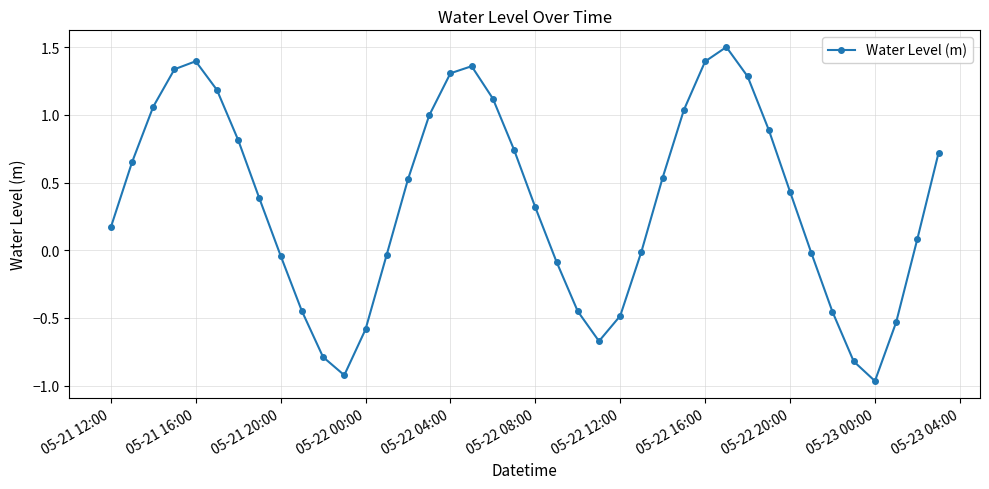

What is the greatest value displayed?

1.5